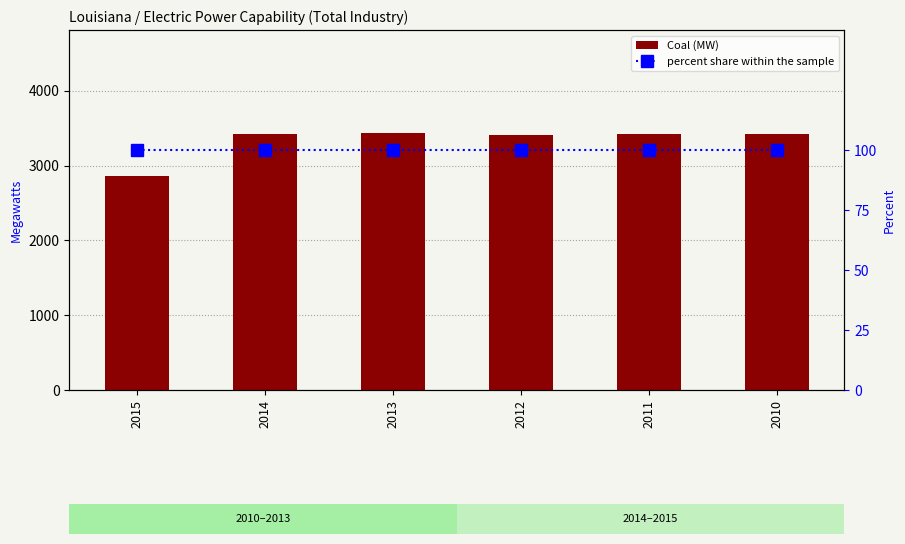

Reading left to right, transcribe all the data shown in this chart.

Coal: 2855	3419	3438	3414	3424	3417
percent share within the sample: 100	100	100	100	100	100